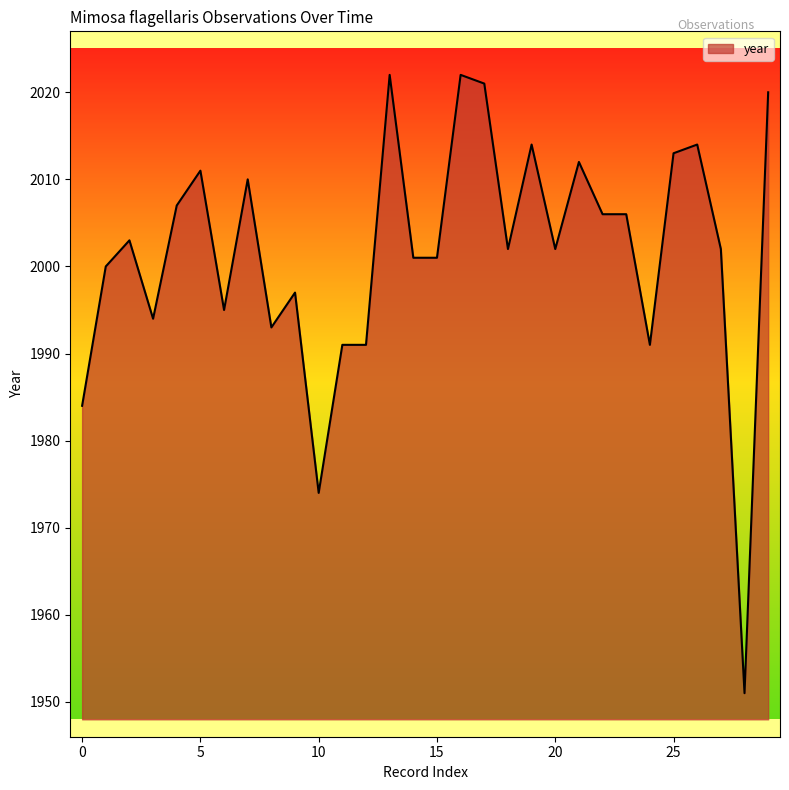

True or false: there are more than 1 points higher than both neighbors.

True